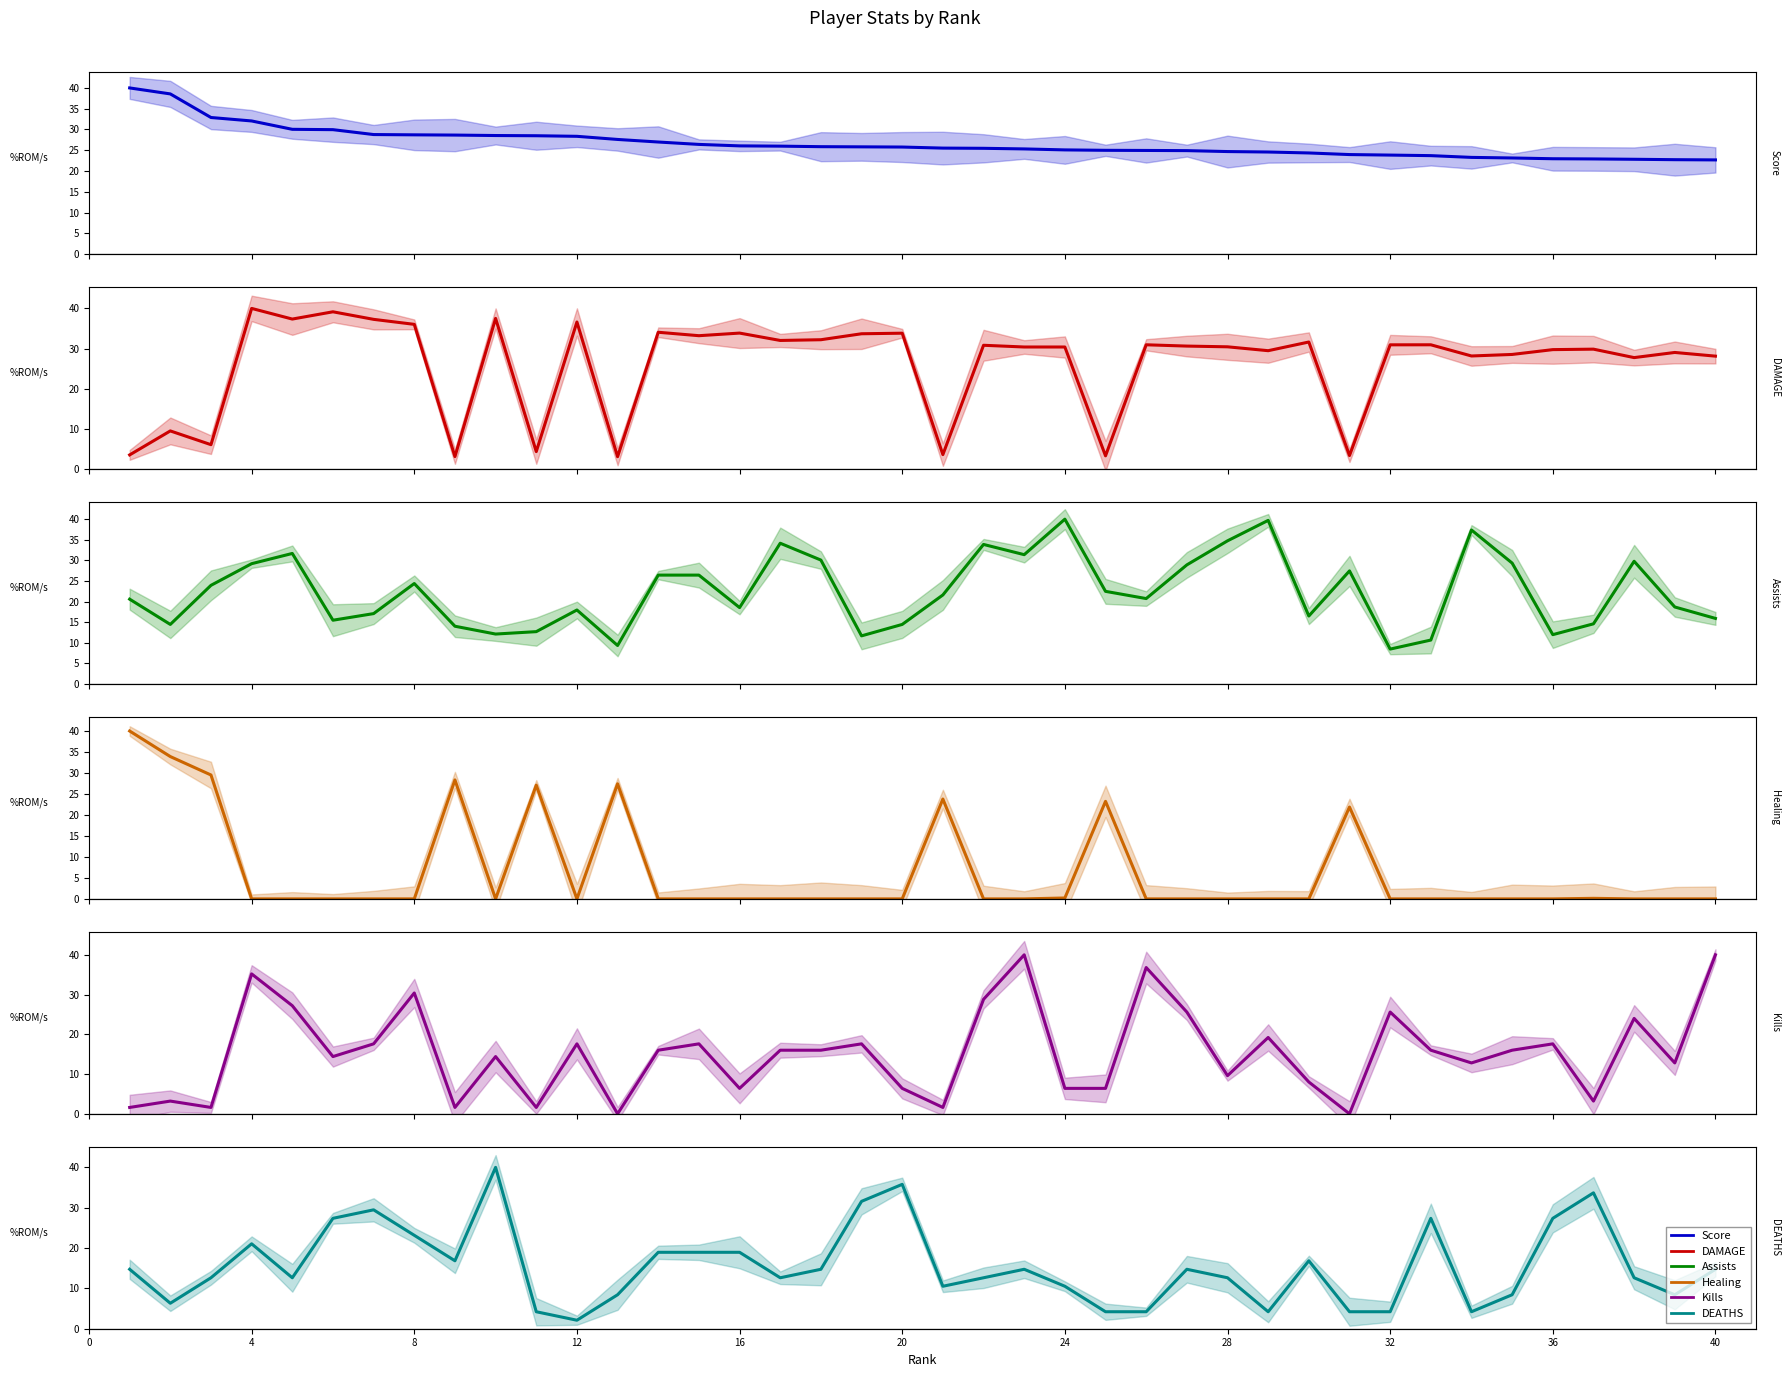

How many values in the DEATHS series are below 14?

20